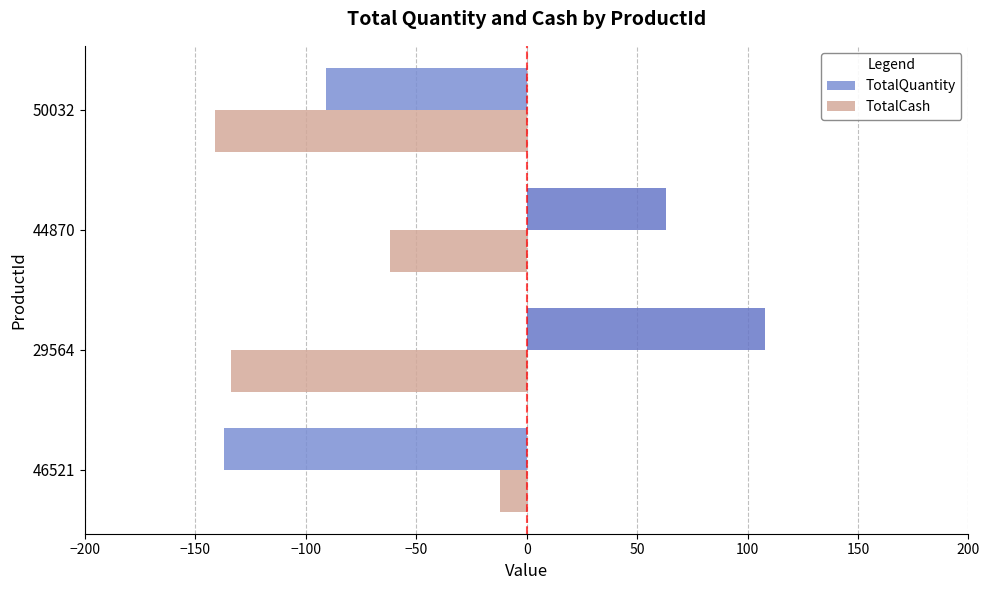

Which series has the largest range (max minus min)?

TotalQuantity